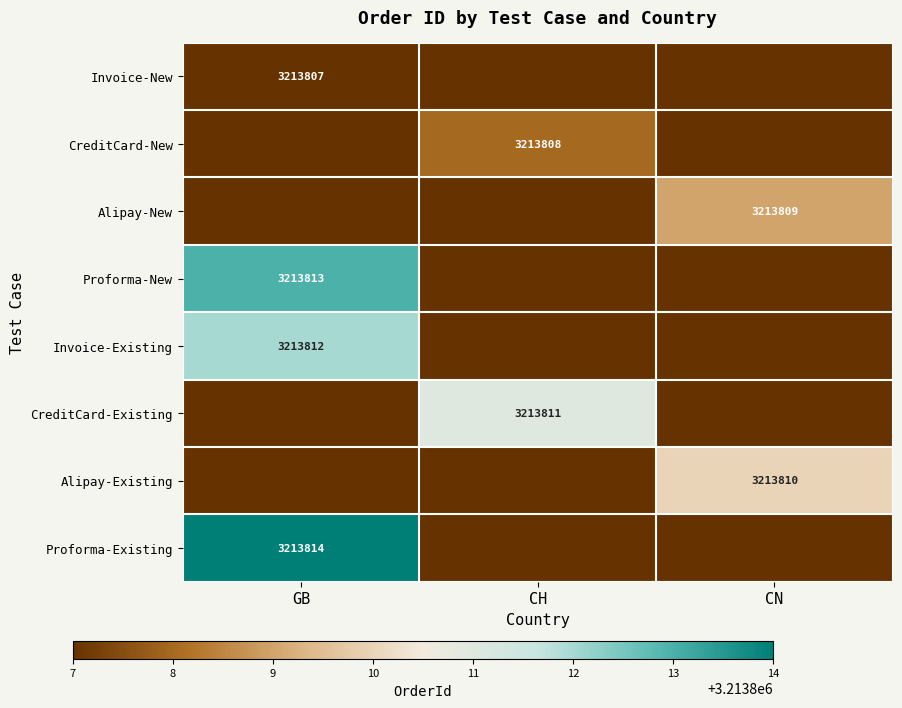

The CreditCard-New series shows 3213808 at CH. True or false?

True